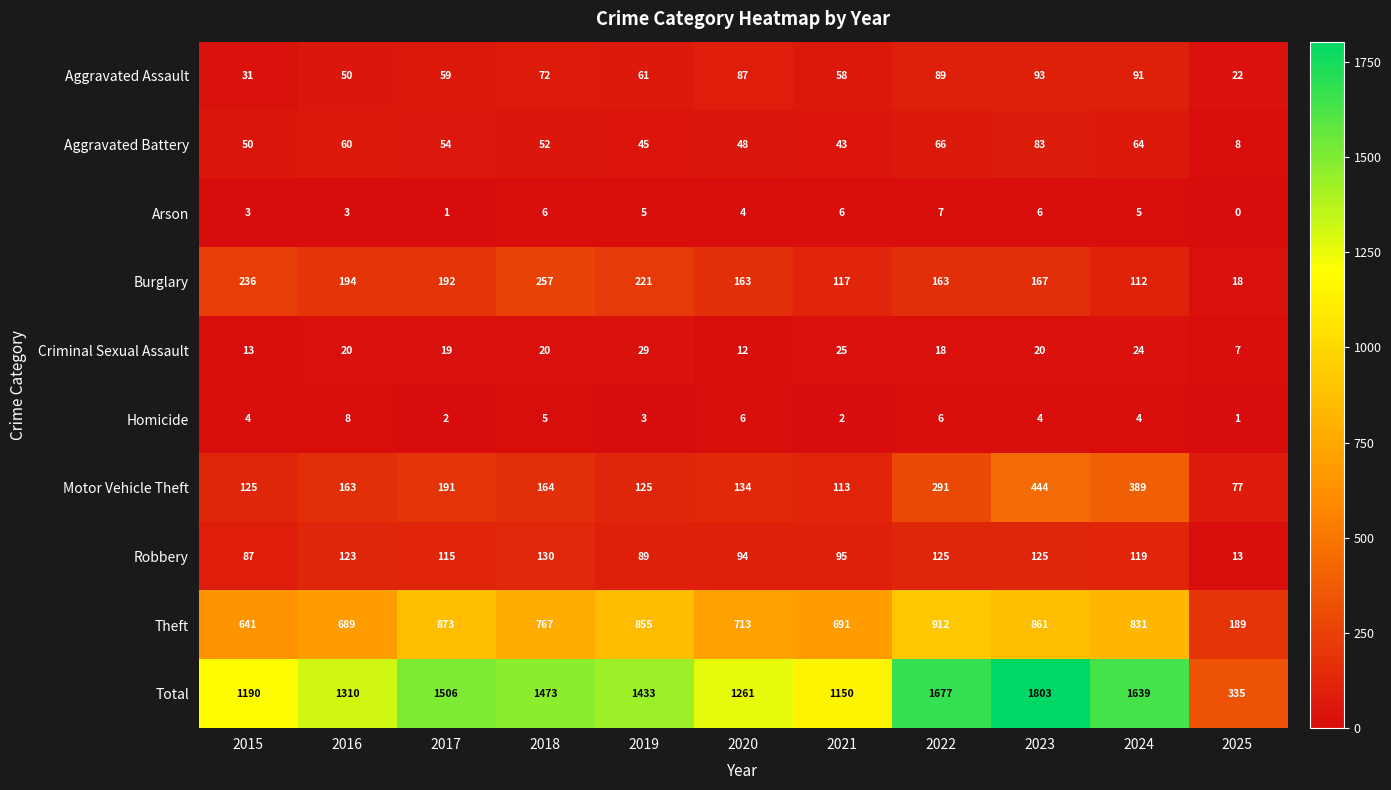

How many positive values does the Arson series have?

10